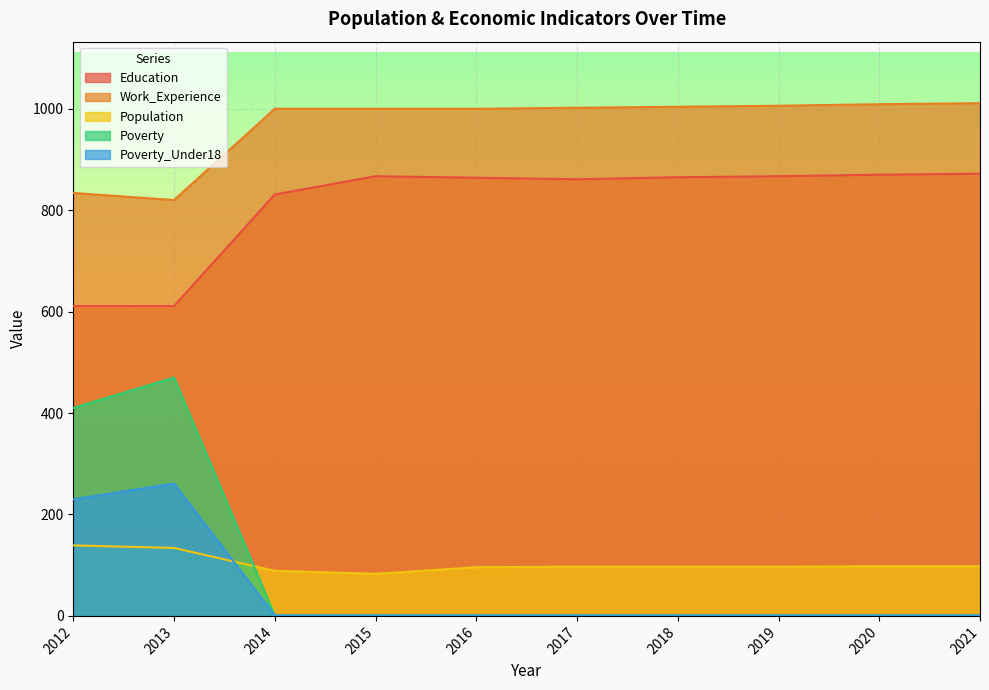

Between 2018 and 2019, which series saw the biggest shift?

Education